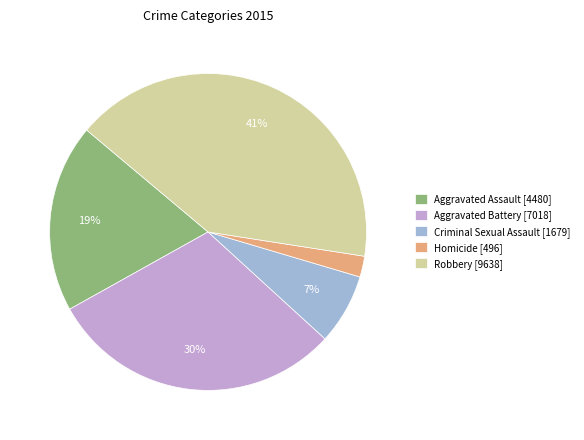

Which category has the biggest portion of the pie?

Robbery